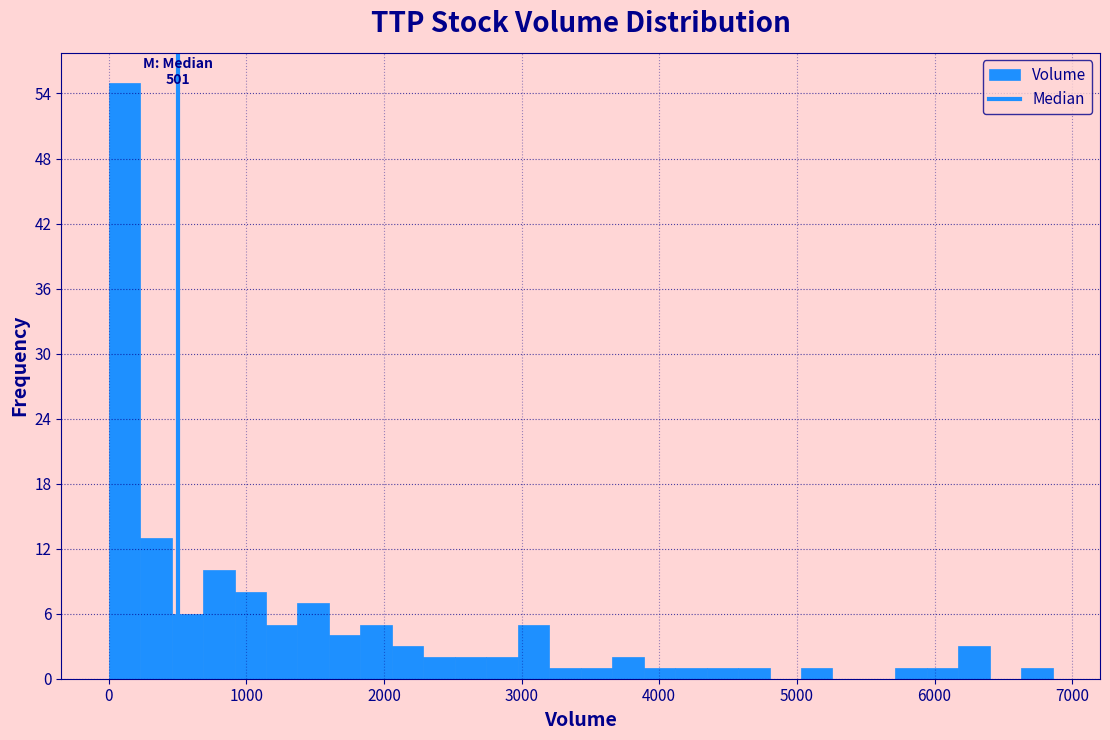

Around what value on the x-axis is the tallest bar? Give the approximate position of its centre, as read against the axis.

100